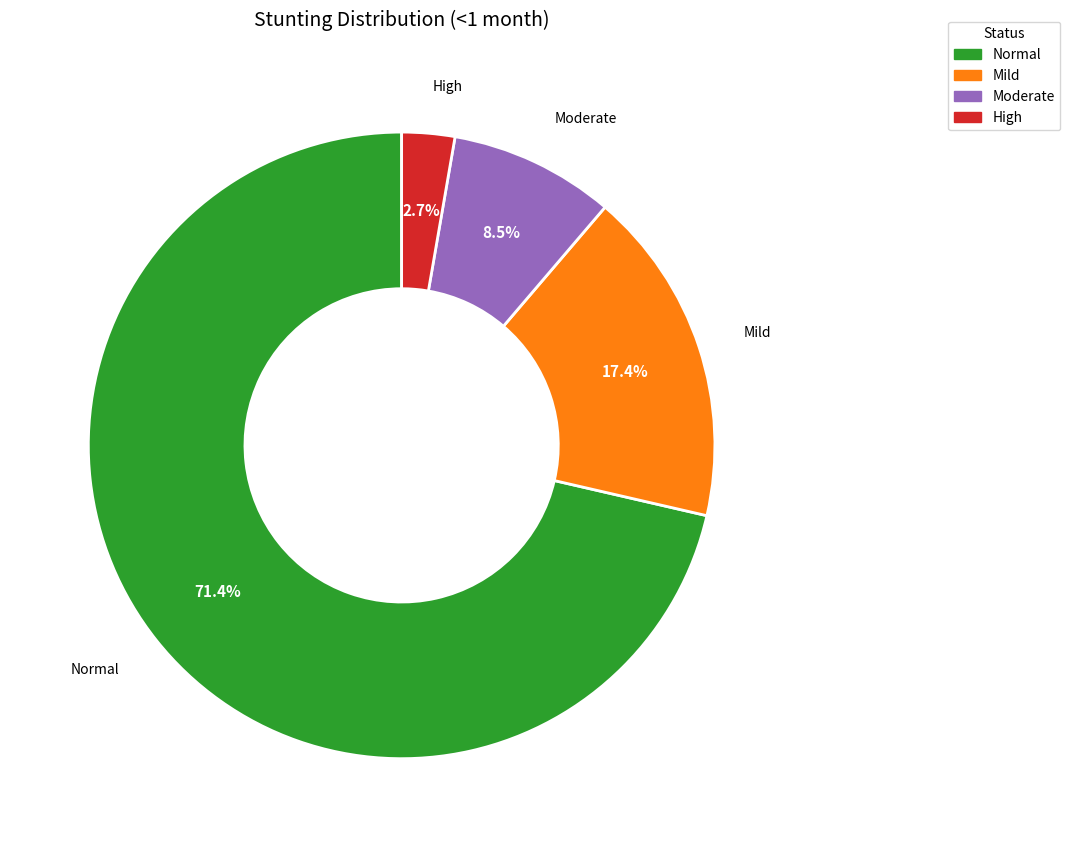

Which category accounts for the majority?

Normal